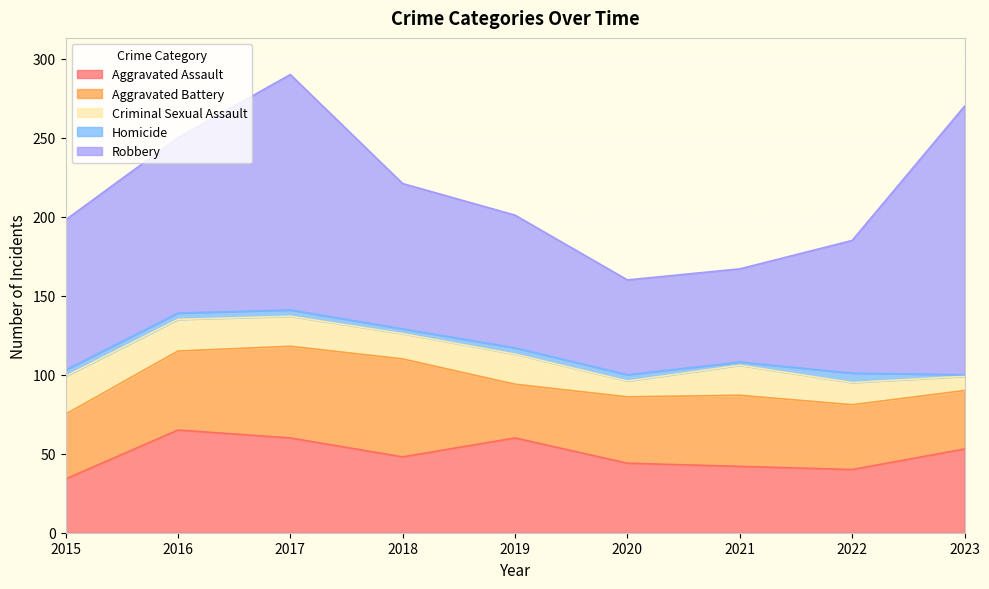

How many categories are shown in the chart?

9